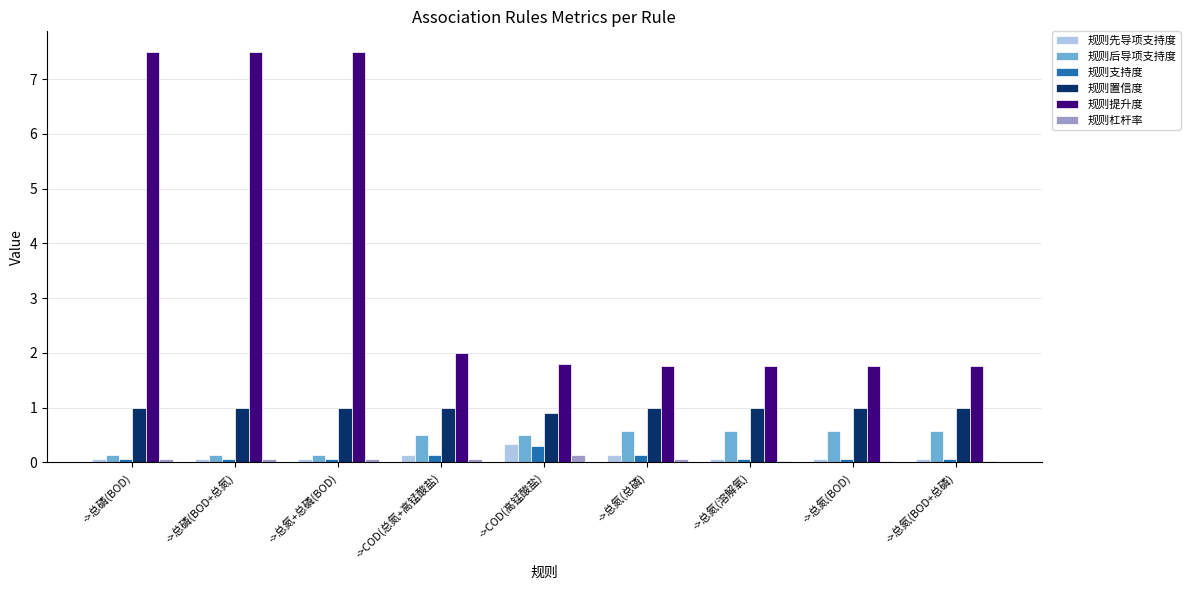

What are all the series names shown in the legend?

规则先导项支持度, 规则后导项支持度, 规则支持度, 规则置信度, 规则提升度, 规则杠杆率